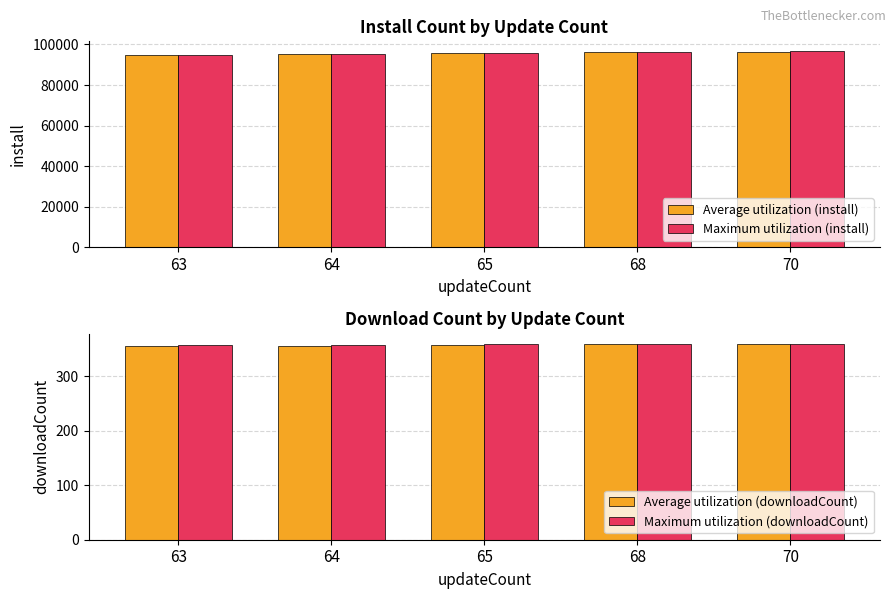

List the labels in order of Average utilization (downloadCount) value, smallest first.

63, 64, 65, 68, 70